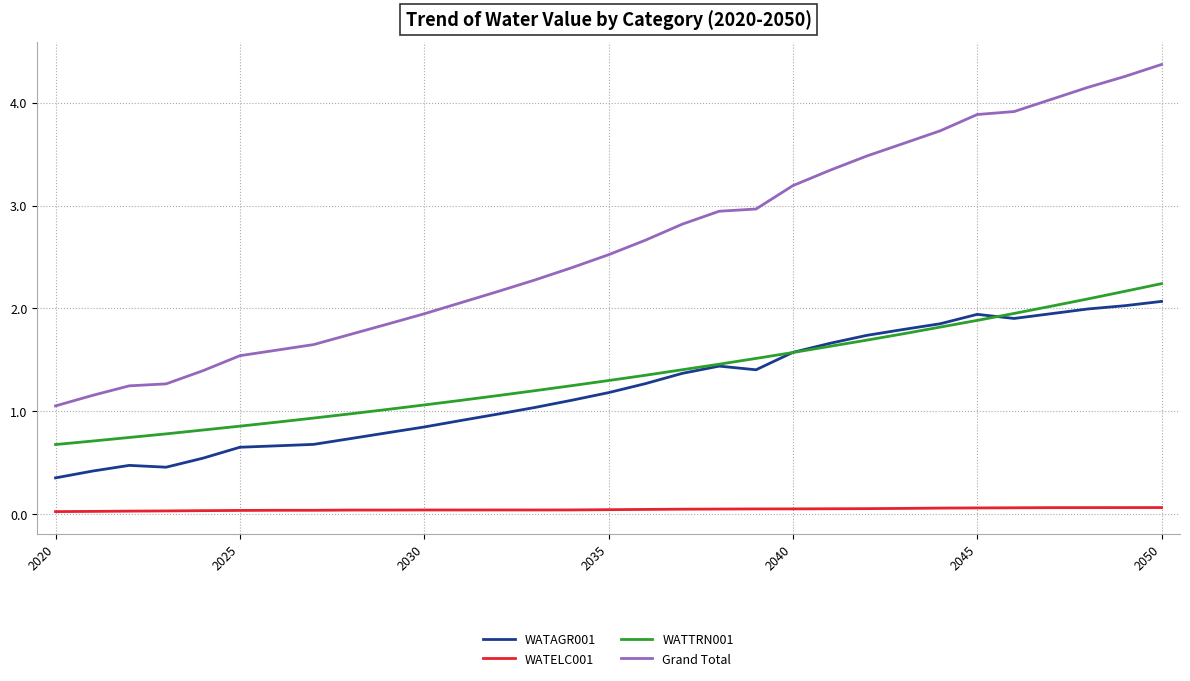

What is the greatest value displayed?

4.4